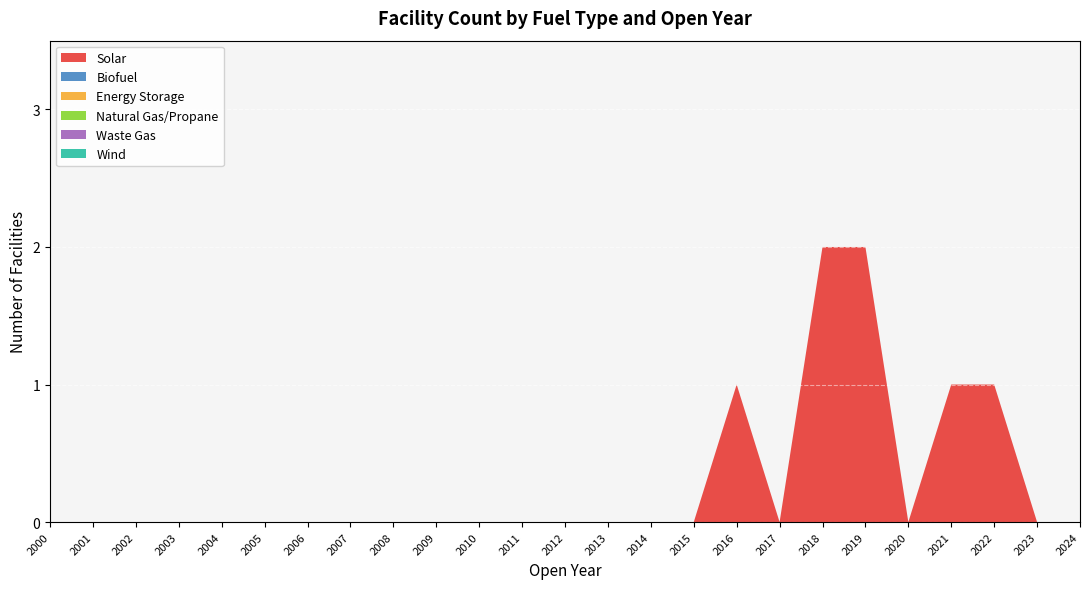

Reading left to right, extract all data points from this chart.

Solar: 0	0	0	0	0	0	0	0	0	0	0	0	0	0	0	0	1	0	2	2	0	1	1	0	0
Biofuel: 0	0	0	0	0	0	0	0	0	0	0	0	0	0	0	0	0	0	0	0	0	0	0	0	0
Energy Storage: 0	0	0	0	0	0	0	0	0	0	0	0	0	0	0	0	0	0	0	0	0	0	0	0	0
Natural Gas/Propane: 0	0	0	0	0	0	0	0	0	0	0	0	0	0	0	0	0	0	0	0	0	0	0	0	0
Waste Gas: 0	0	0	0	0	0	0	0	0	0	0	0	0	0	0	0	0	0	0	0	0	0	0	0	0
Wind: 0	0	0	0	0	0	0	0	0	0	0	0	0	0	0	0	0	0	0	0	0	0	0	0	0